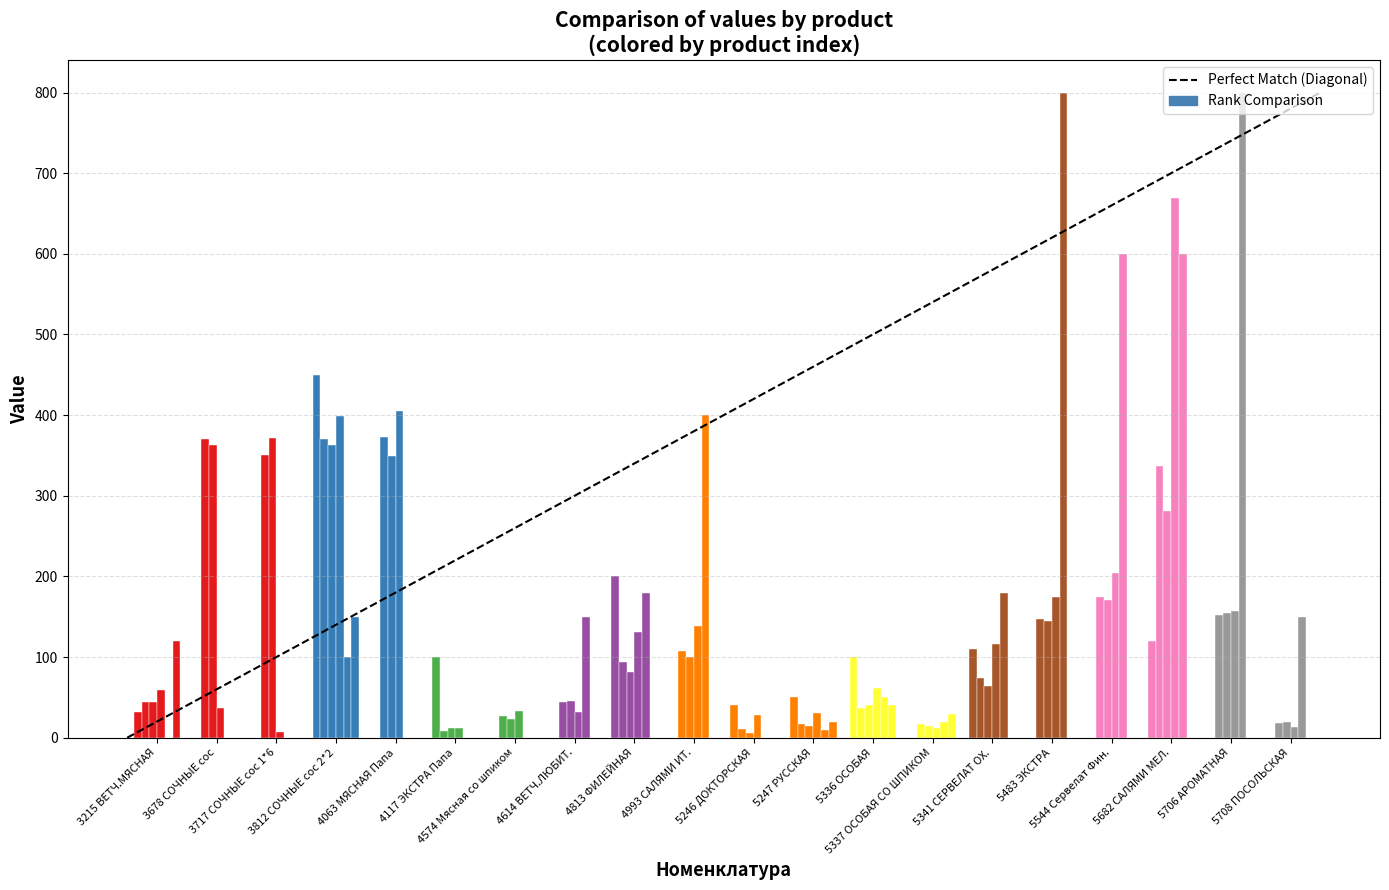

At which category is the sum across all series the highest?

5682 САЛЯМИ МЕЛ.